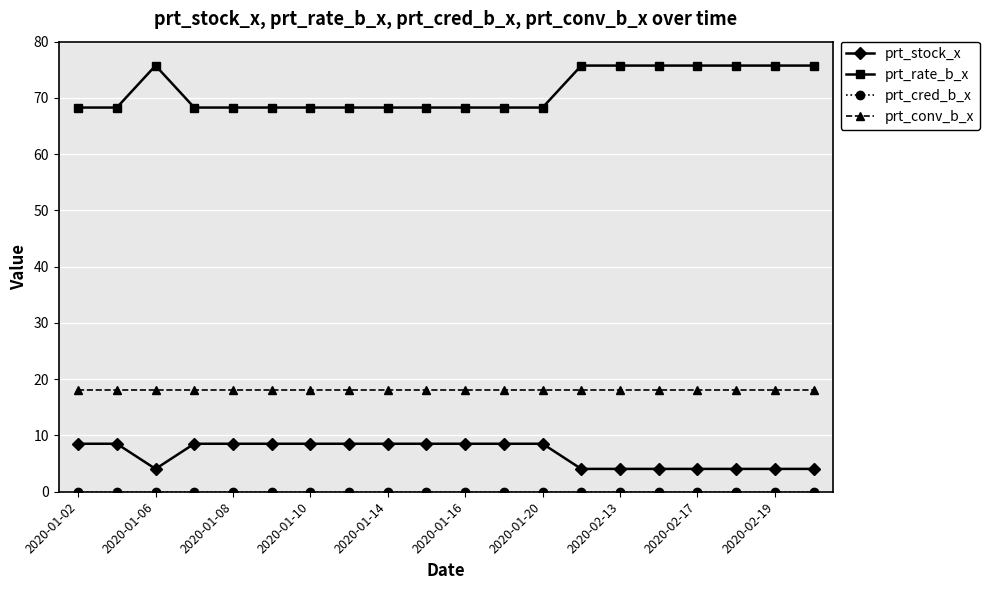

What is the value of the prt_stock_x point at the 16th from the left?

4.1